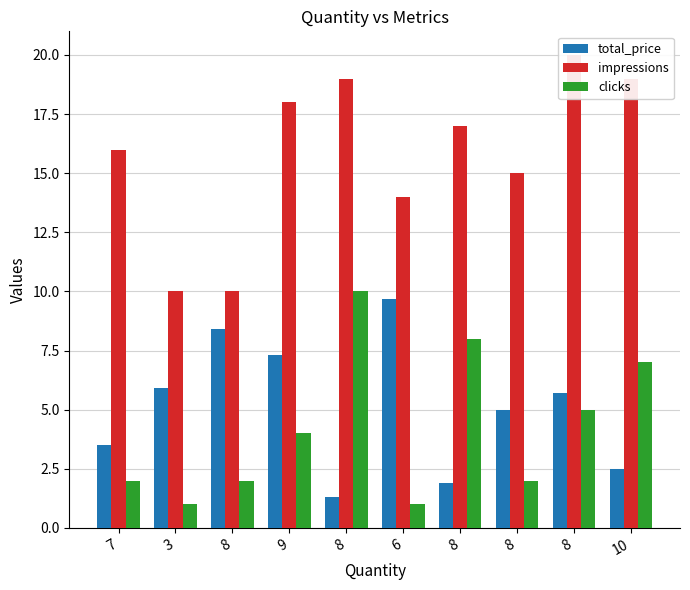

True or false: clicks has a value of 7.0 at 10.

True